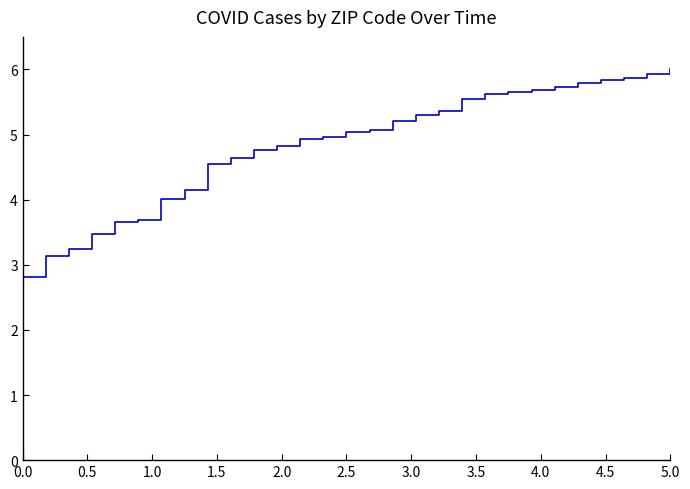

What is the smallest value displayed?

2.8